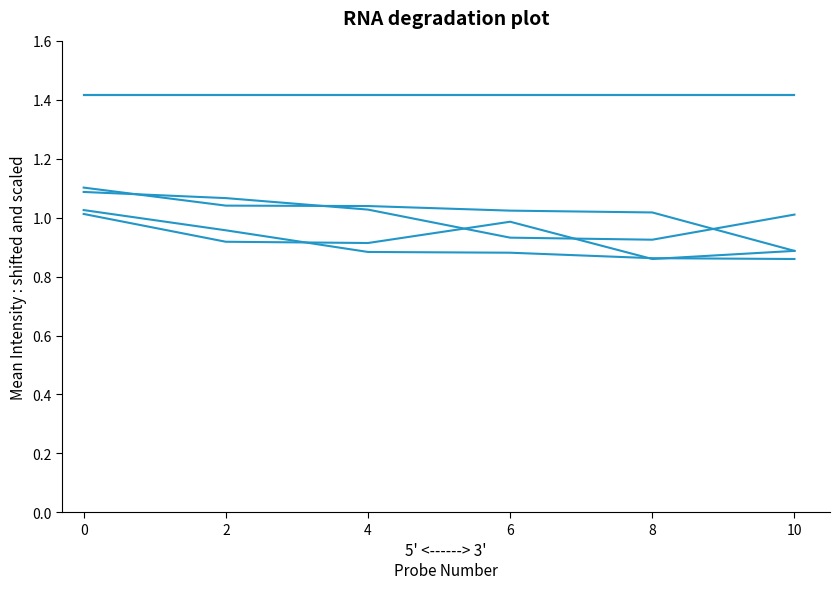

Reading left to right, list all the values displayed in this chart.

num_sum: 0=1.4	2=1.4	4=1.4	6=1.4	8=1.4	10=1.4
num_avg: 0=1.4	2=1.4	4=1.4	6=1.4	8=1.4	10=1.4
thal_etc: 0=1.1	2=1.0	4=1.0	6=1.0	8=1.0	10=0.9
cp_etc: 0=1.1	2=1.1	4=1.0	6=0.9	8=0.9	10=1.0
exang_etc: 0=1.0	2=1.0	4=0.9	6=0.9	8=0.9	10=0.9
slope_etc: 0=1.0	2=0.9	4=0.9	6=1.0	8=0.9	10=0.9